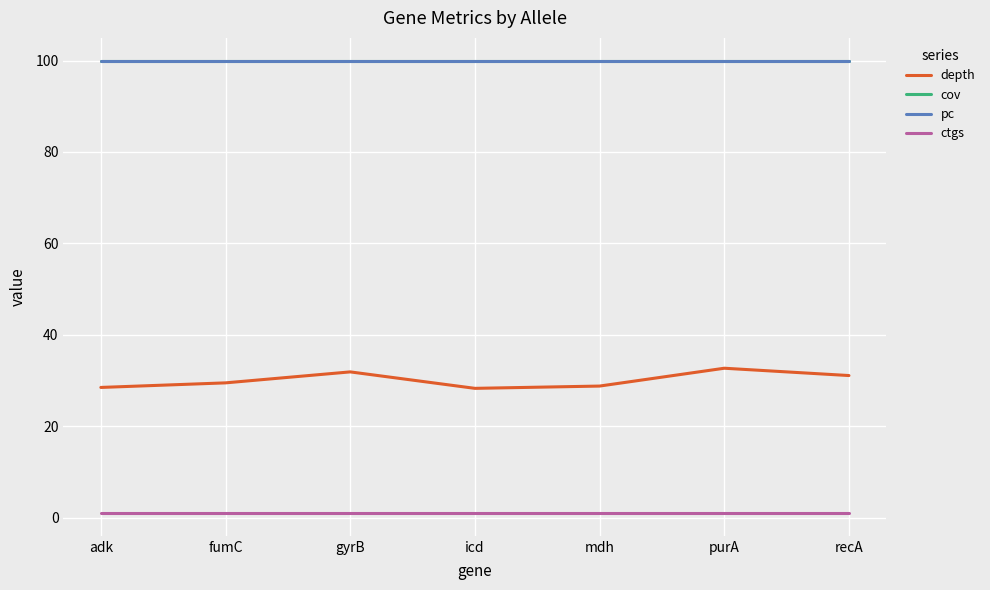

Which series has the largest range (max minus min)?

depth